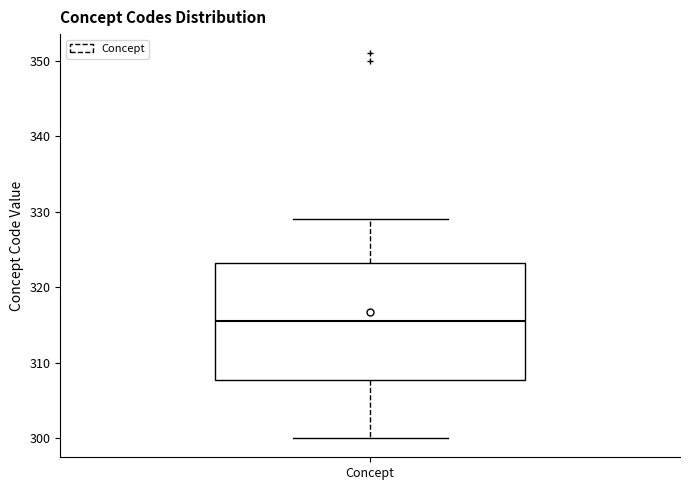

Read this box plot against the y-axis: the position of the median line, the range covered by the box, and the ends of both whiskers. The values are not printed on the chart, so give them approximately, as read against the axis.

median 316, box 308 to 323, whiskers 300 to 329